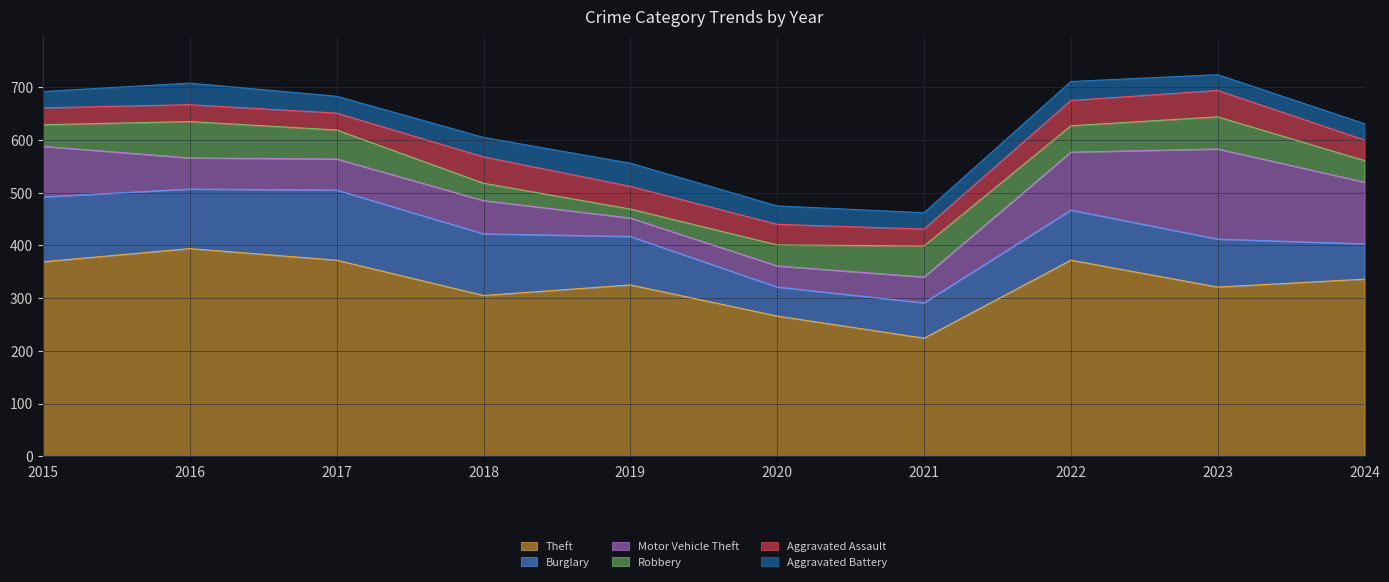

How many lines are shown in the chart?

6